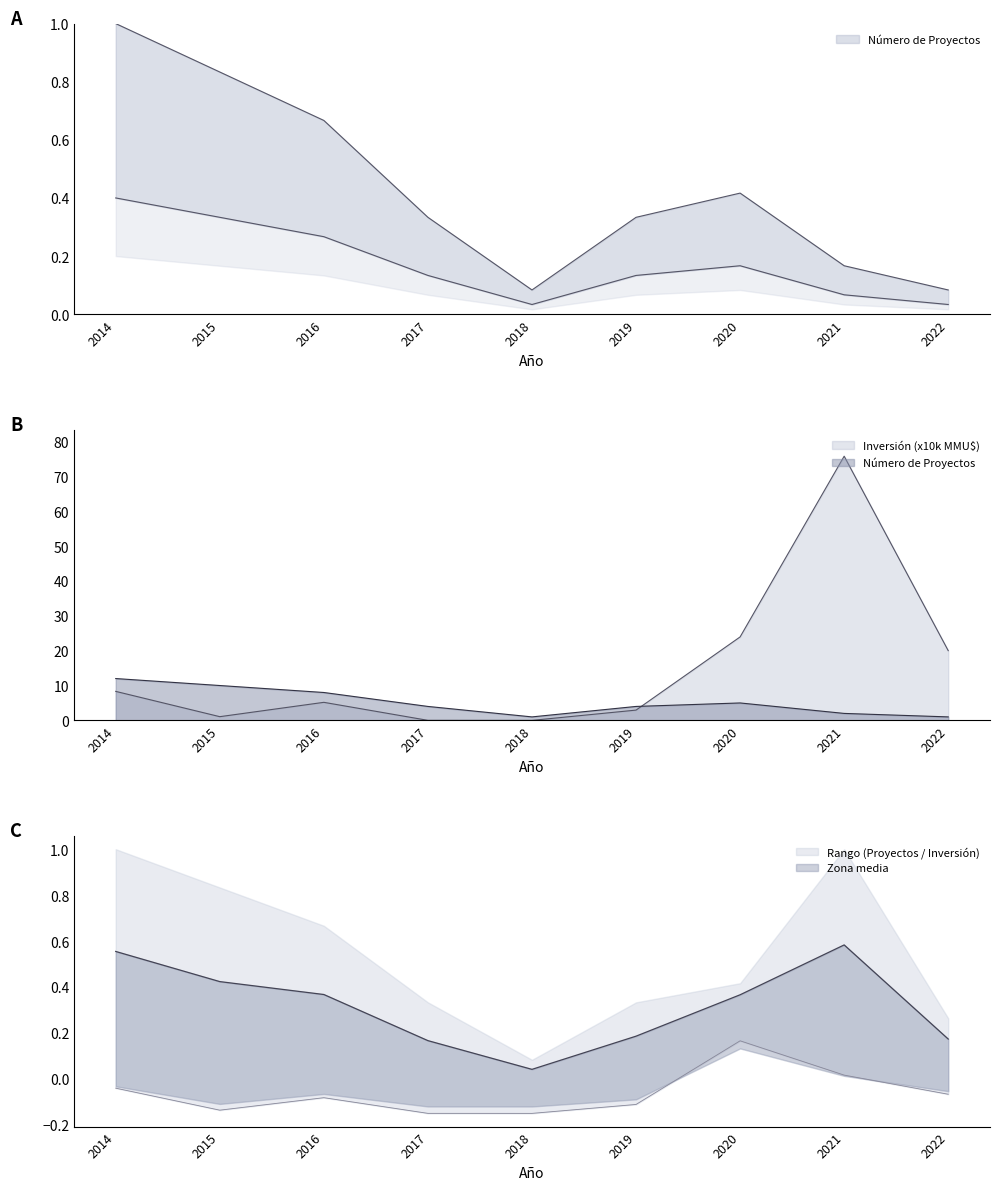

True or false: Número de Proyectos and Inversión Total (MMU$) intersect in this chart.

True